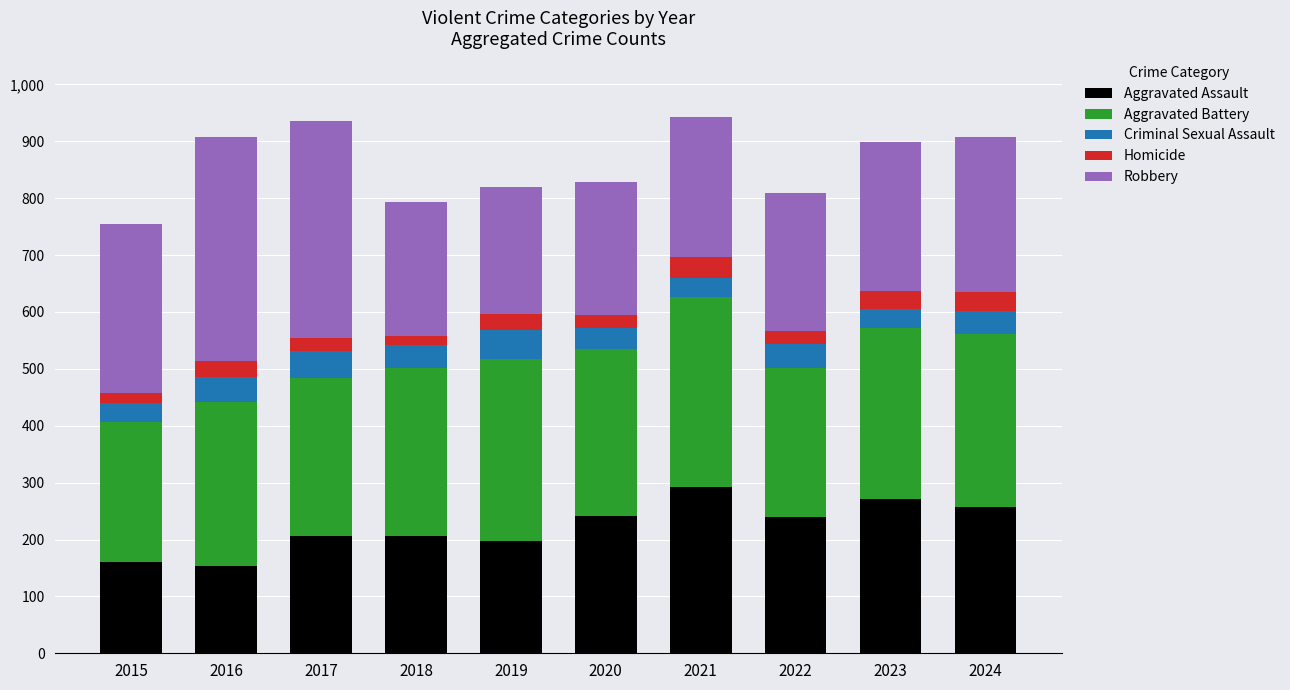

What is the total value across all series at 2022?

810